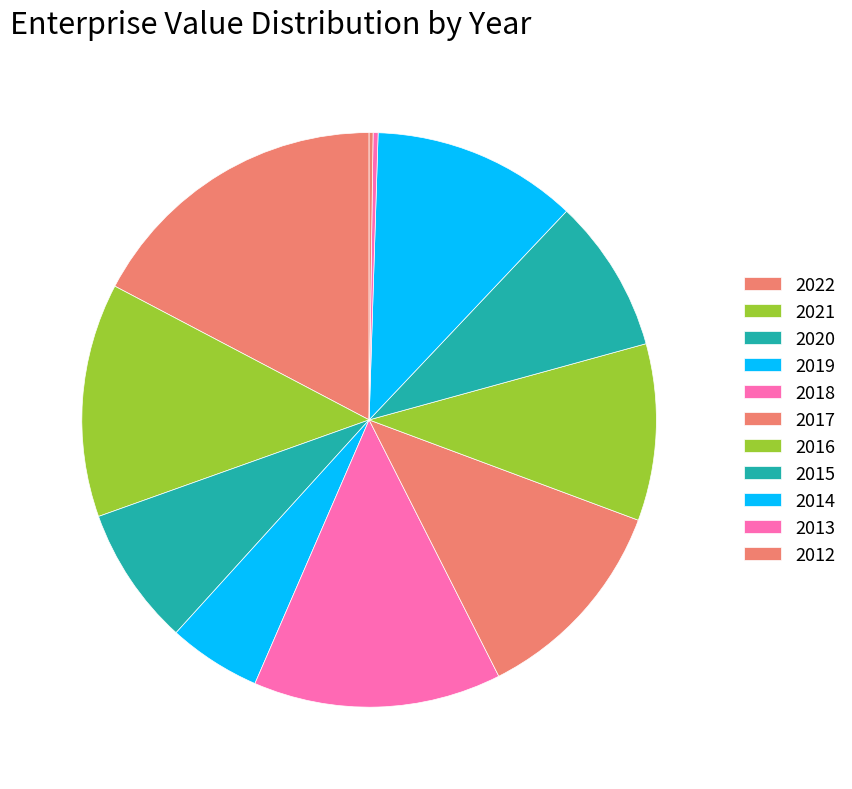

Which category has the smallest portion of the pie?

2012